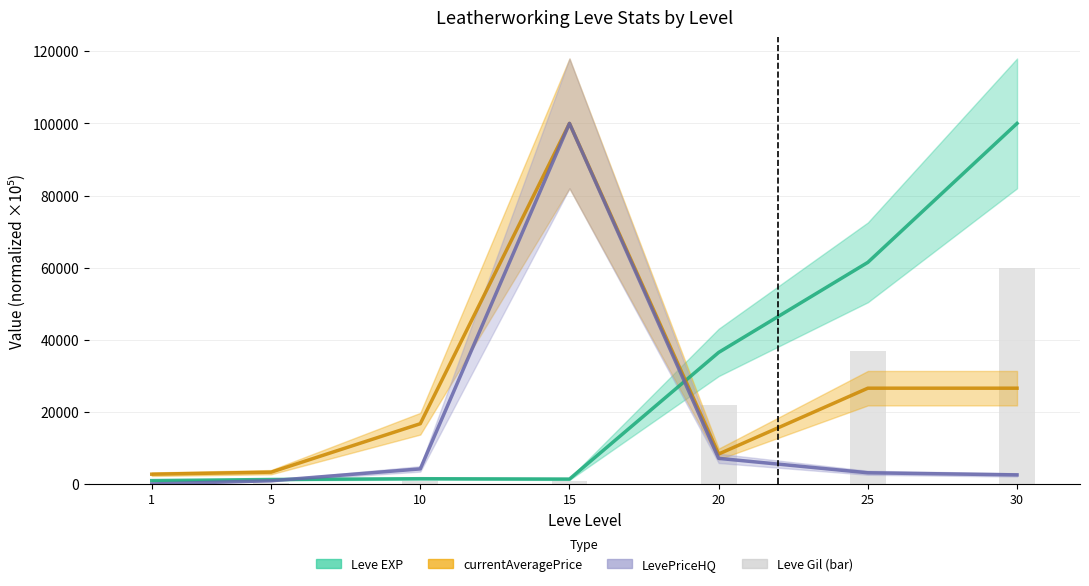

The value of currentAveragePrice at 5 is 5333.6. True or false?

False